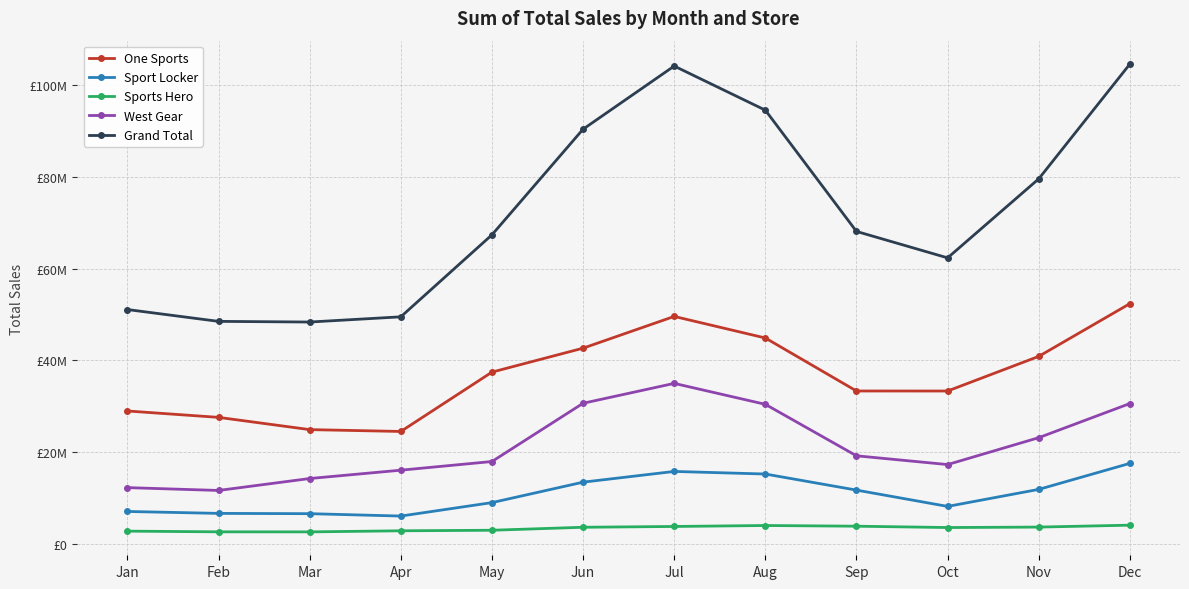

What are all the series names shown in the legend?

One Sports, Sport Locker, Sports Hero, West Gear, Grand Total